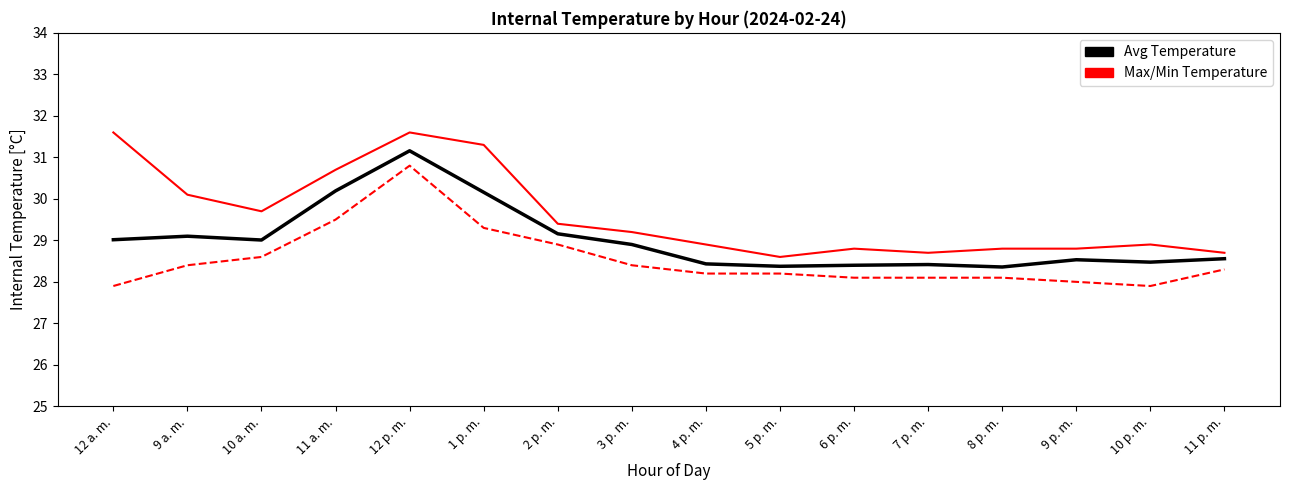

What position from the left is 5 p. m.?

10